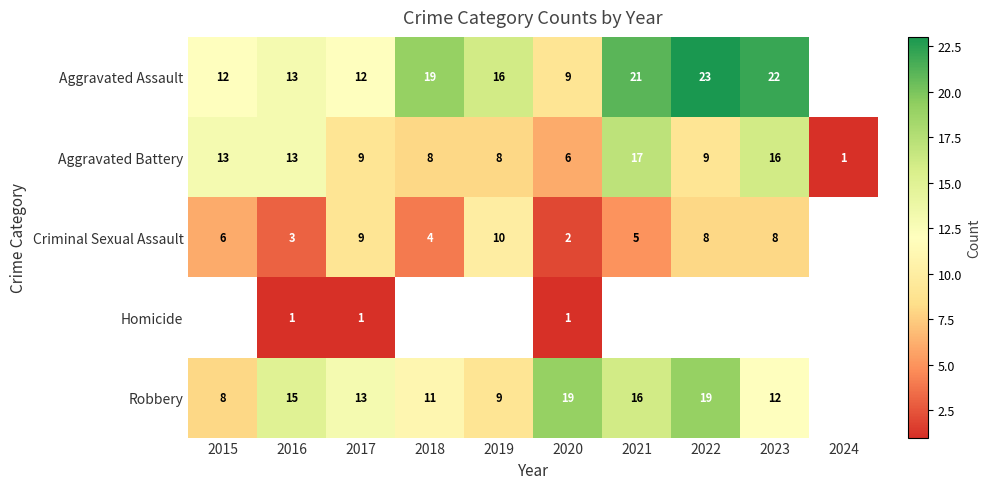

At which label does Aggravated Battery first exceed 9?

2015